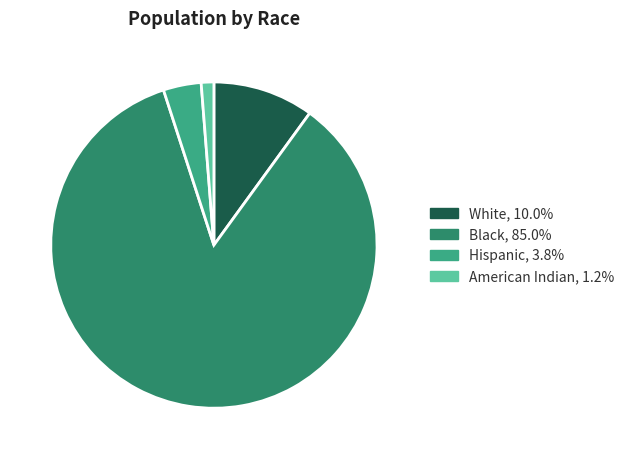

Do White, 10.0% and Hispanic, 3.8% together represent more than half of the pie?

No